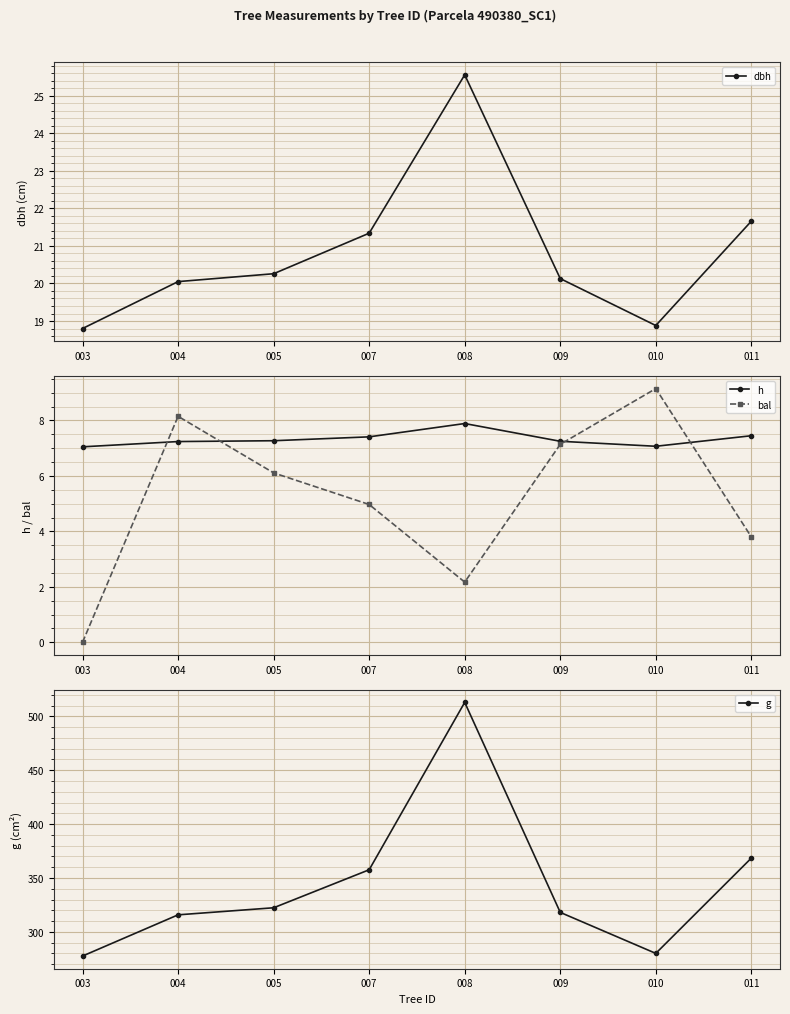

True or false: bal and dbh cross at least once.

False